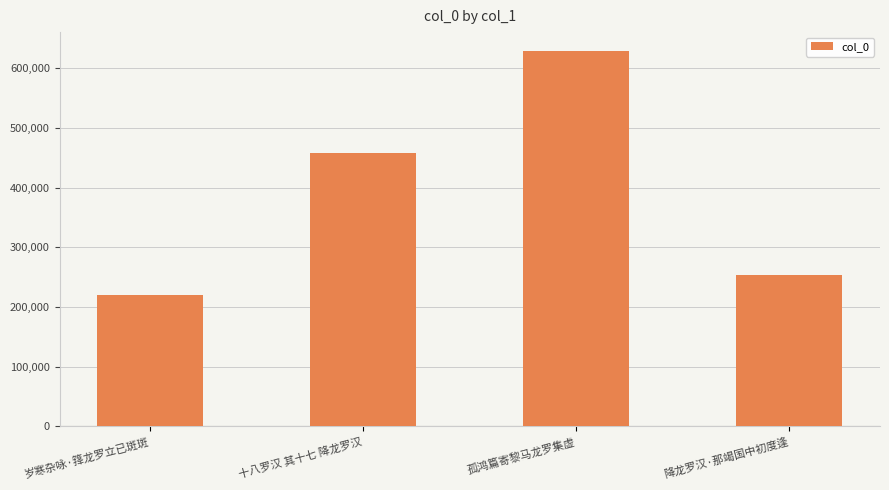

What is the label of the 4th bar from the left?

降龙罗汉·那竭国中初度逢